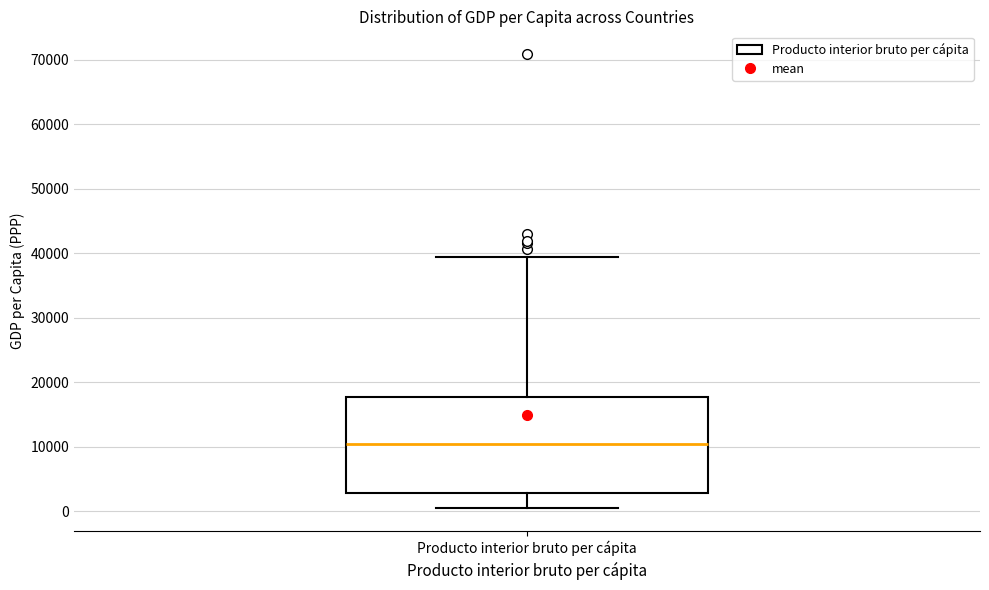

Read this box plot against the y-axis: the position of the median line, the range covered by the box, and the ends of both whiskers. The values are not printed on the chart, so give them approximately, as read against the axis.

median 10000, box 3000 to 18000, whiskers 0 to 39000